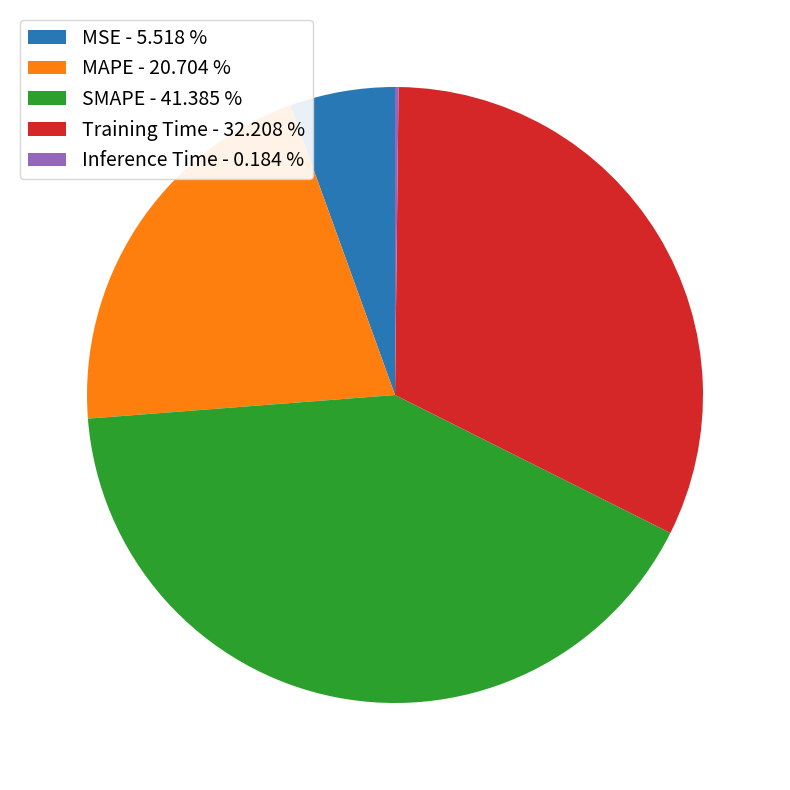

Which has a higher value, MAPE - 20.704 % or SMAPE - 41.385 %?

SMAPE - 41.385 %